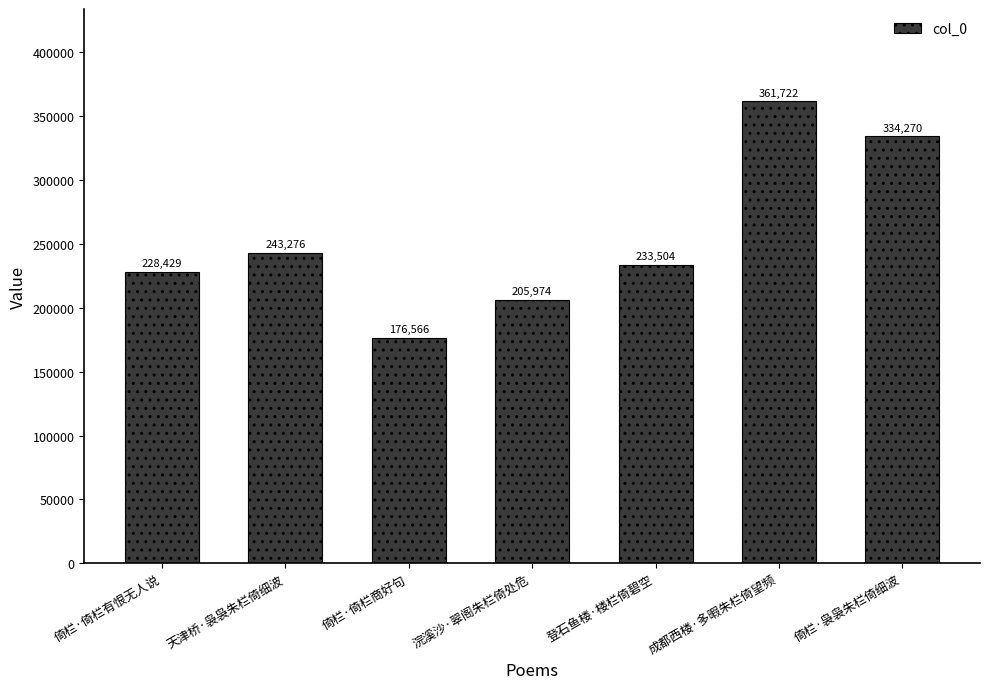

How many data points are less than 233504?

3